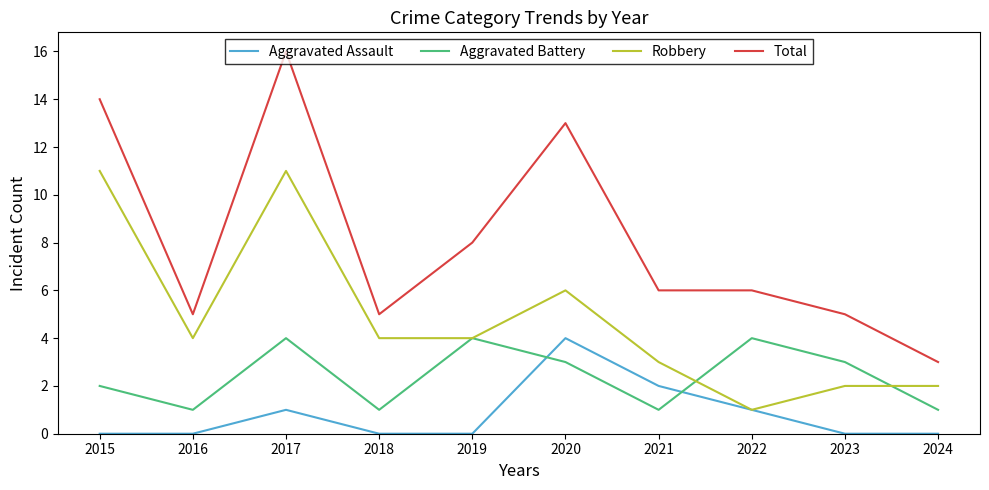

The value of Robbery at 2021 is 2. True or false?

False